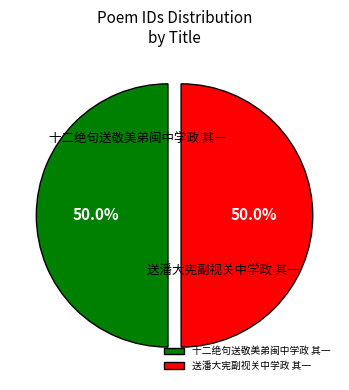

Approximately how many times larger is the value at 送潘大宪副视关中学政 其一 compared to 十二绝句送敬美弟闽中学政 其一?

1.0